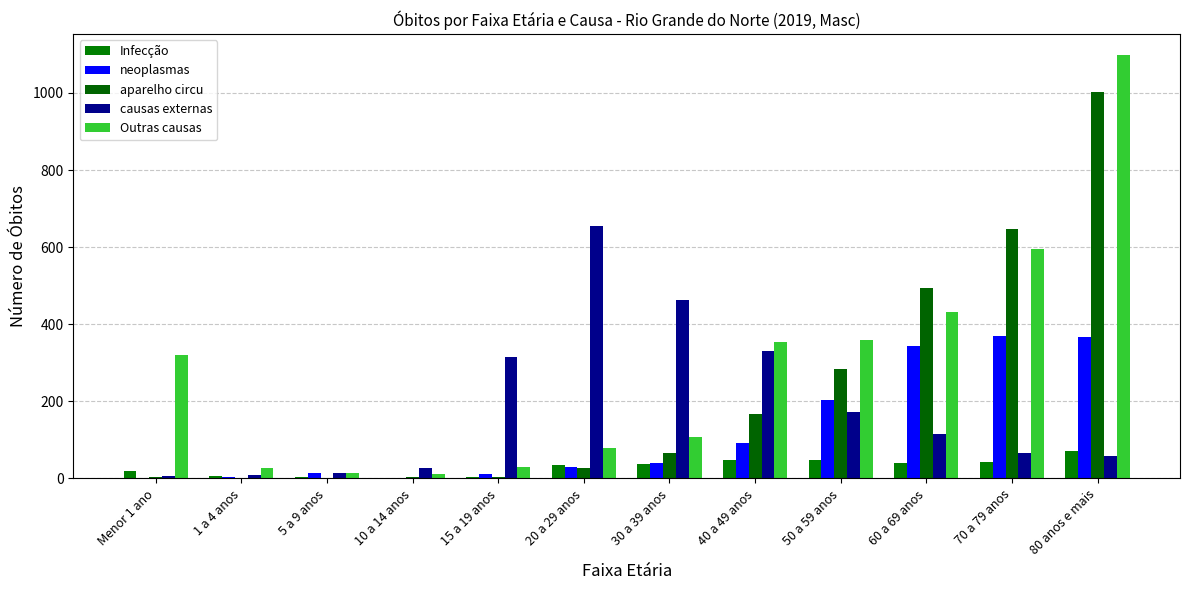

Does the chart contain stacked bars?

No